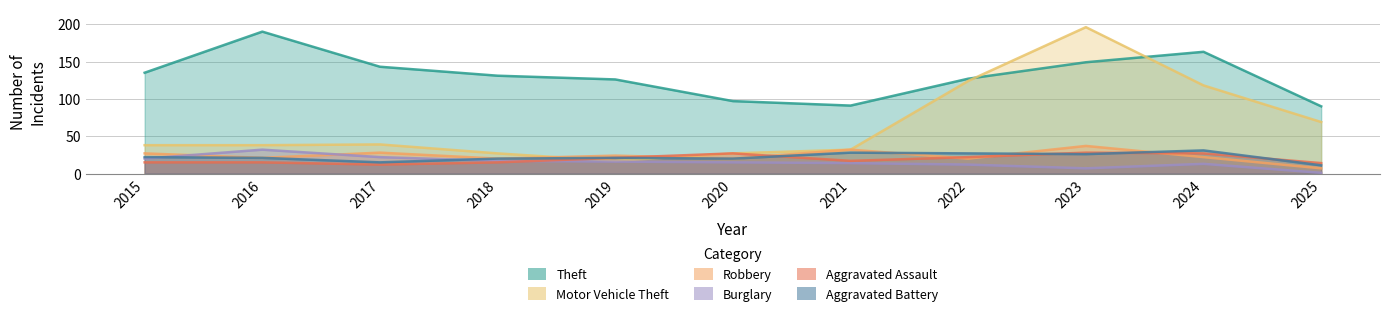

Which series has the largest range (max minus min)?

Motor Vehicle Theft